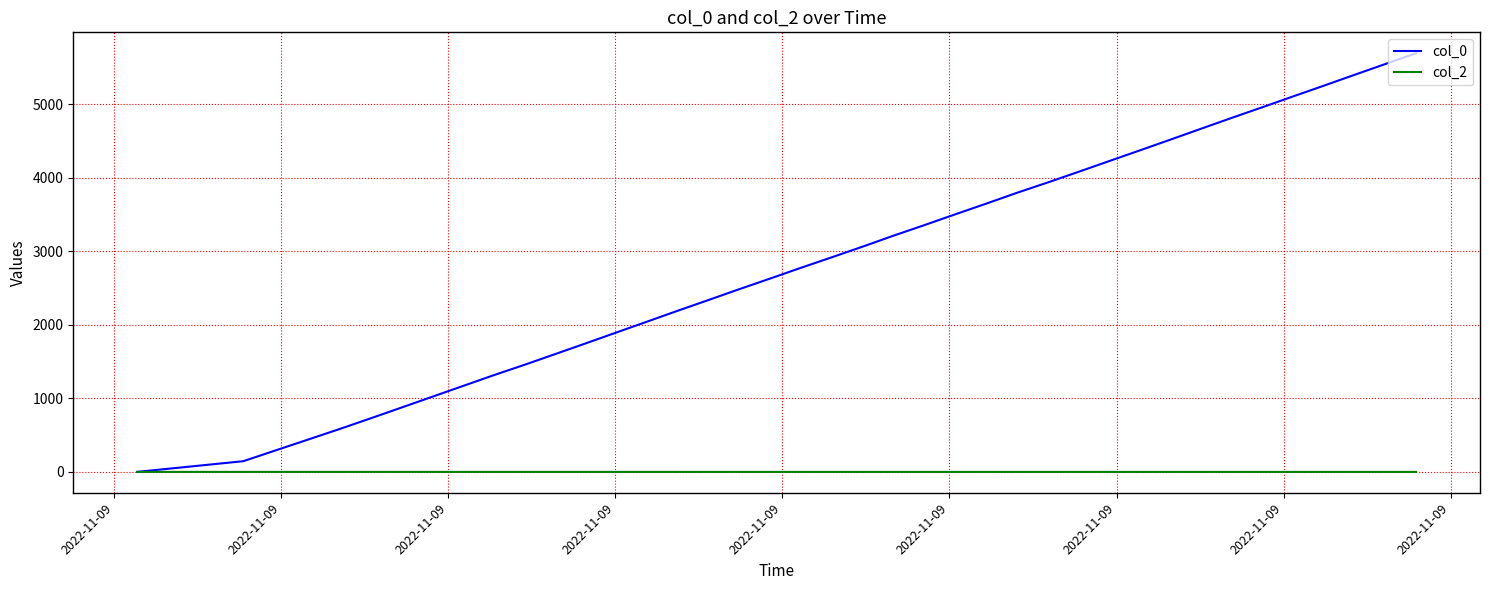

Which series has the widest spread of values?

col_0